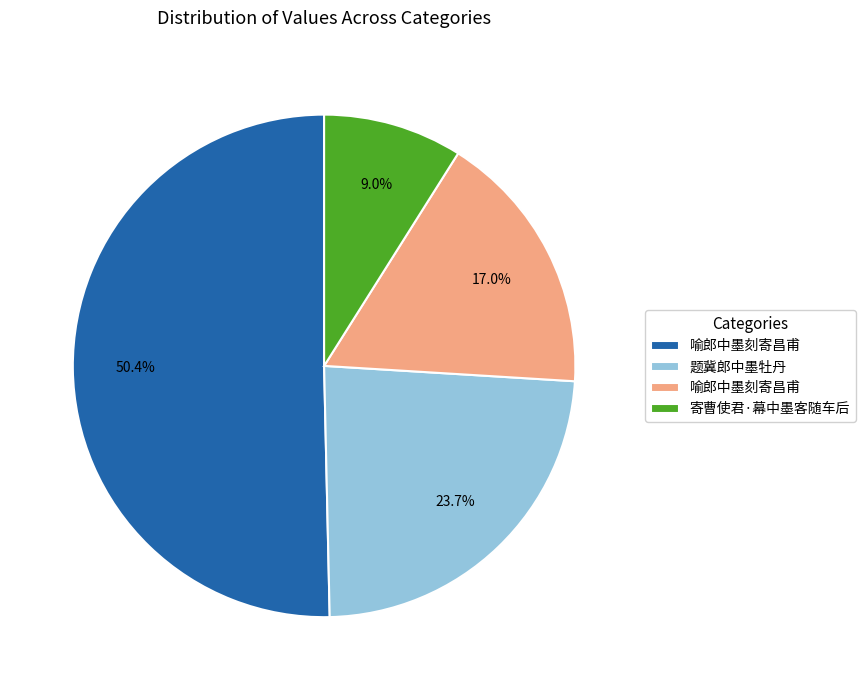

Is there any slice that represents more than half of the pie?

Yes